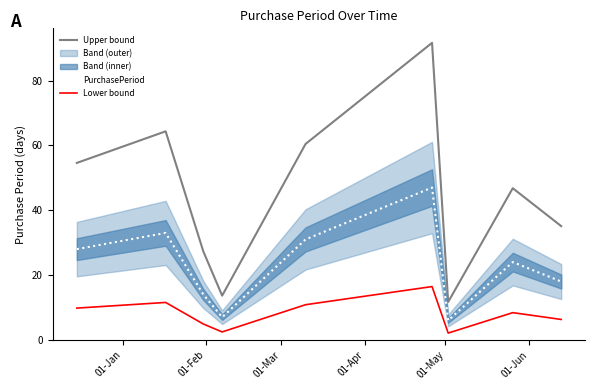

Which series has the largest total across all categories?

Upper bound